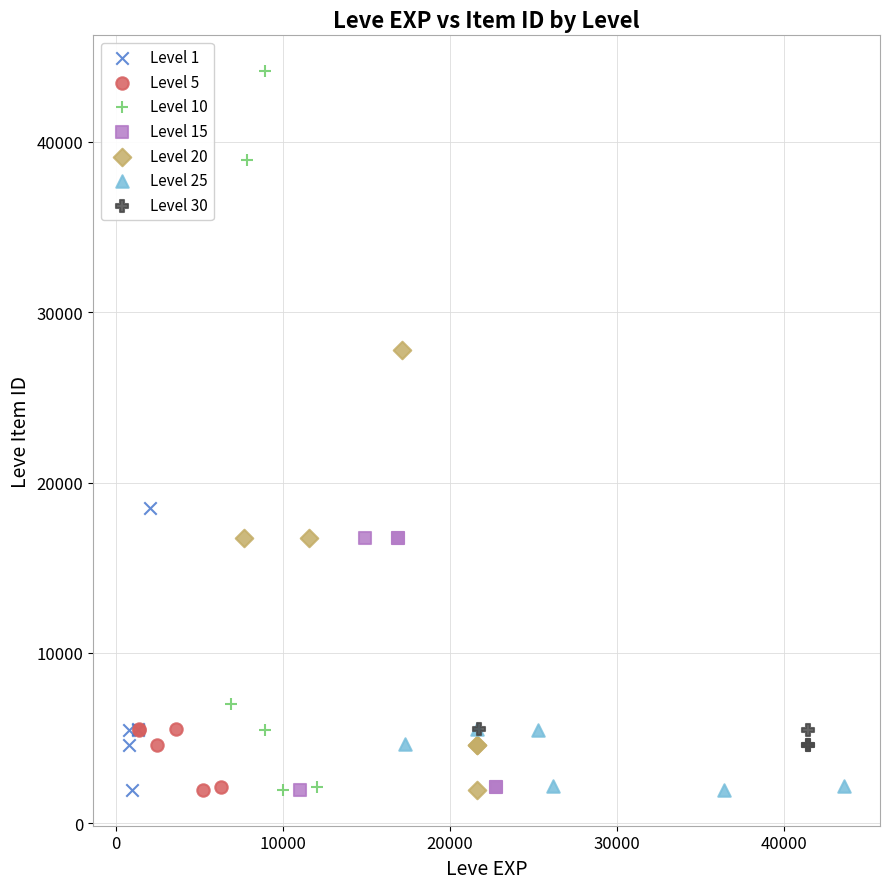

Which series contains the highest Y value?

Level 10